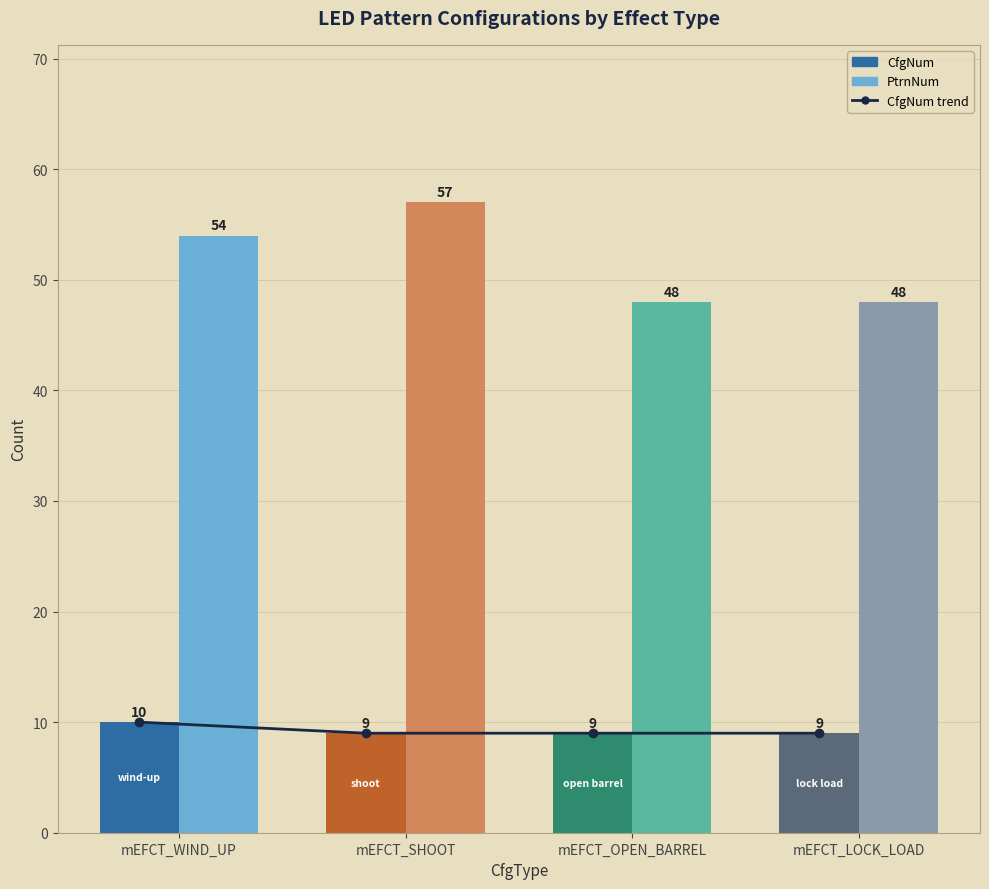

Which category has the lowest value in the CfgNum trend series?

mEFCT_SHOOT